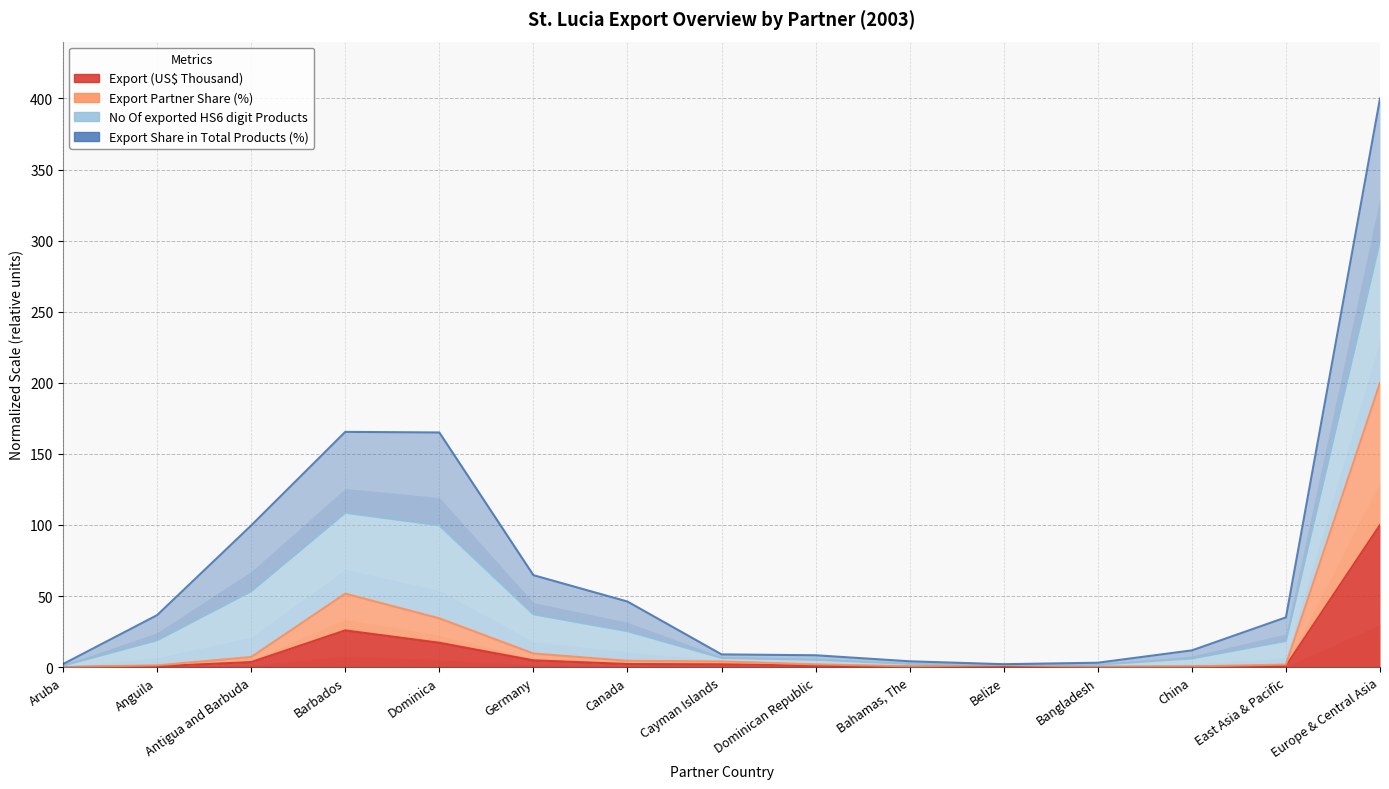

What is the difference between the second highest and minimum values in the Export Partner Share (%) series?

51.7